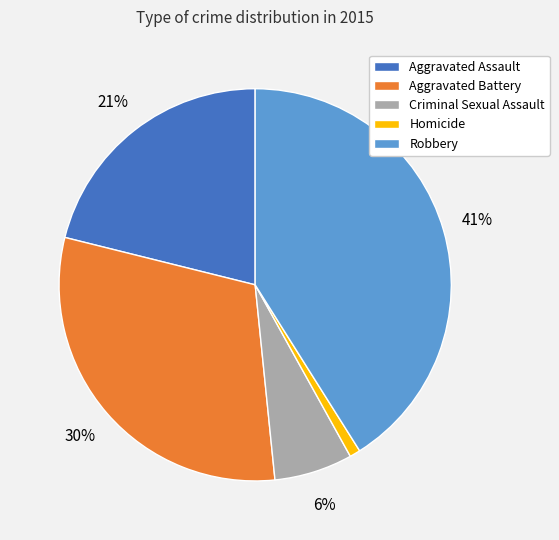

The Aggravated Assault slice represents 9% of the pie. True or false?

False